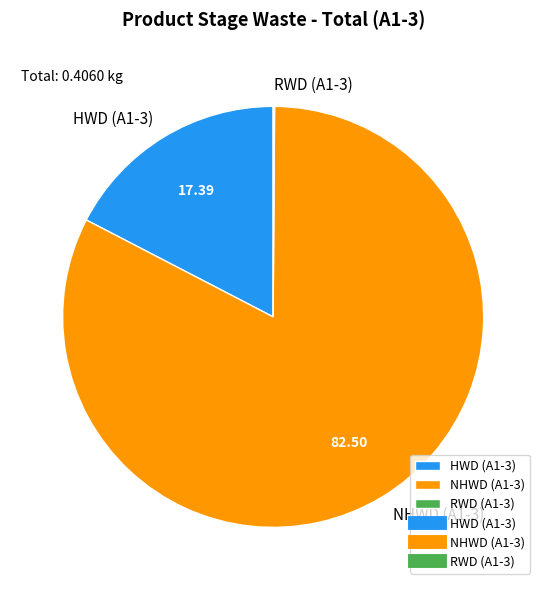

Do NHWD (A1-3) and HWD (A1-3) together represent more than half of the pie?

Yes